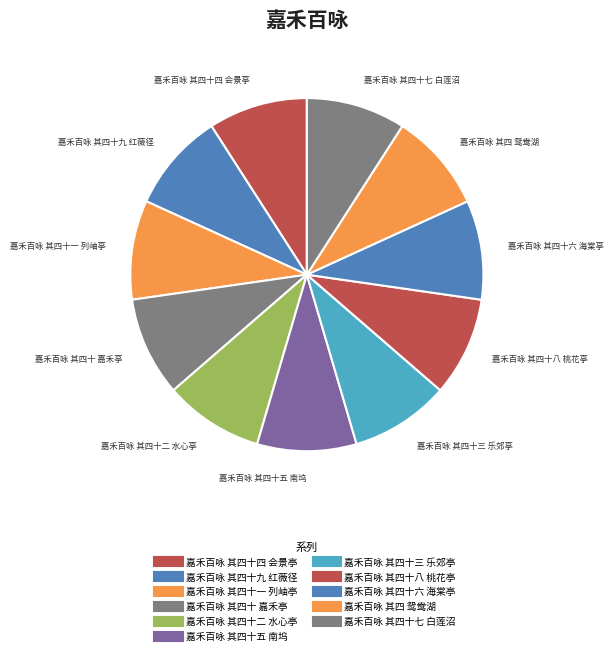

Combined, do 嘉禾百咏 其四 鸳鸯湖 and 嘉禾百咏 其四十六 海棠亭 account for over 50%?

No